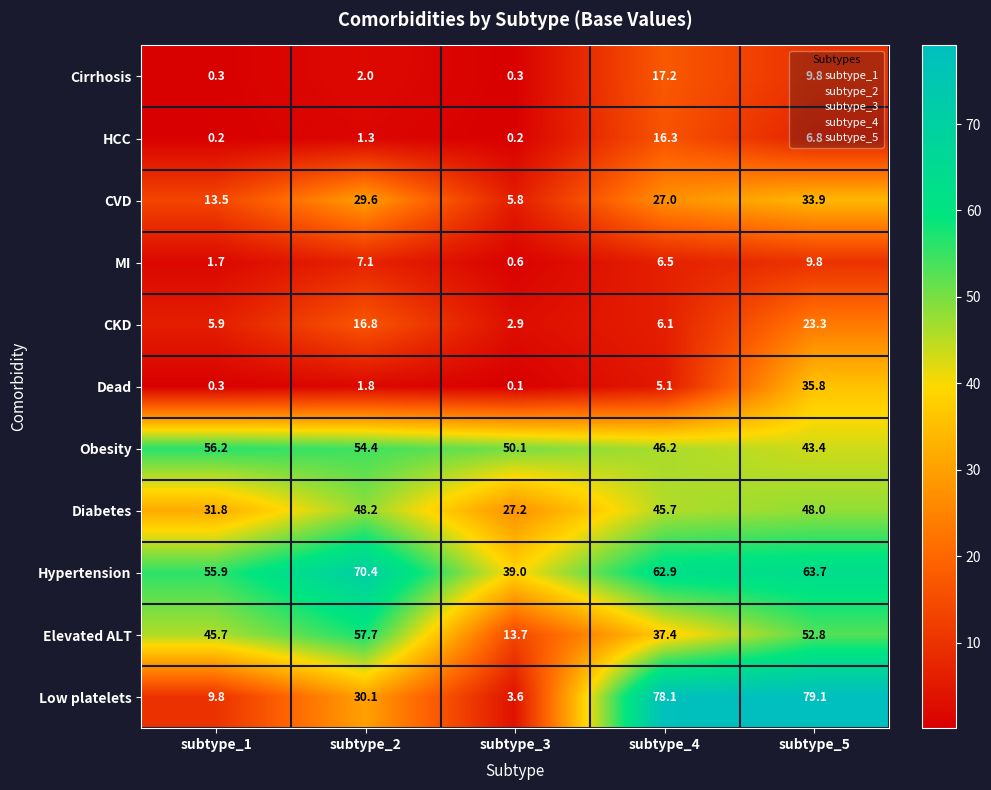

What is the difference between the maximum and minimum values in the Cirrhosis series?

16.9